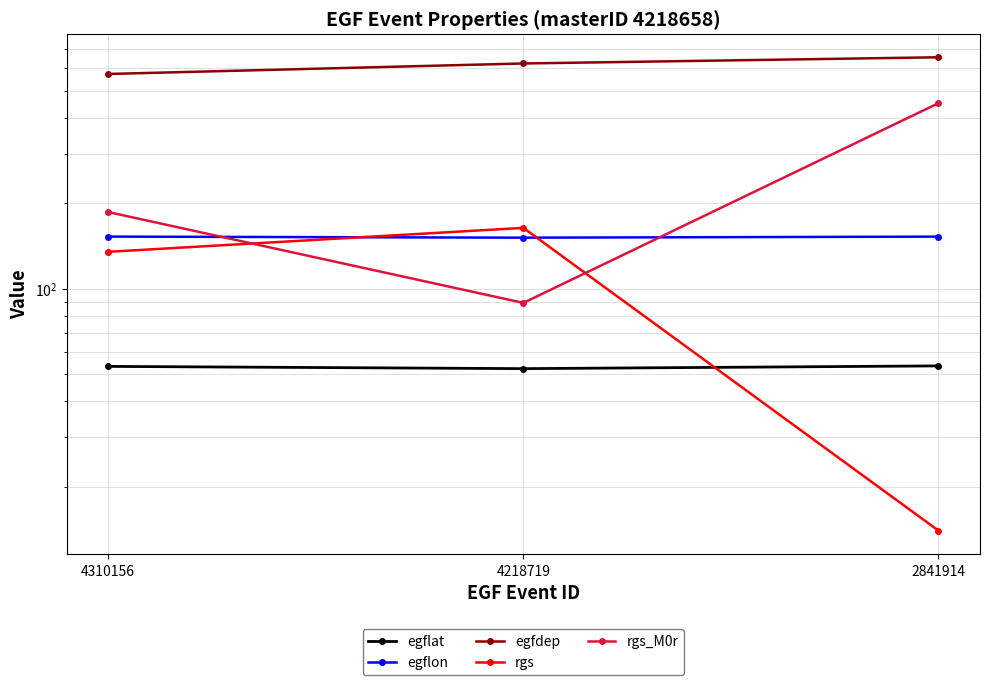

What is the value of the egflat point at the 2nd from the left?

52.2